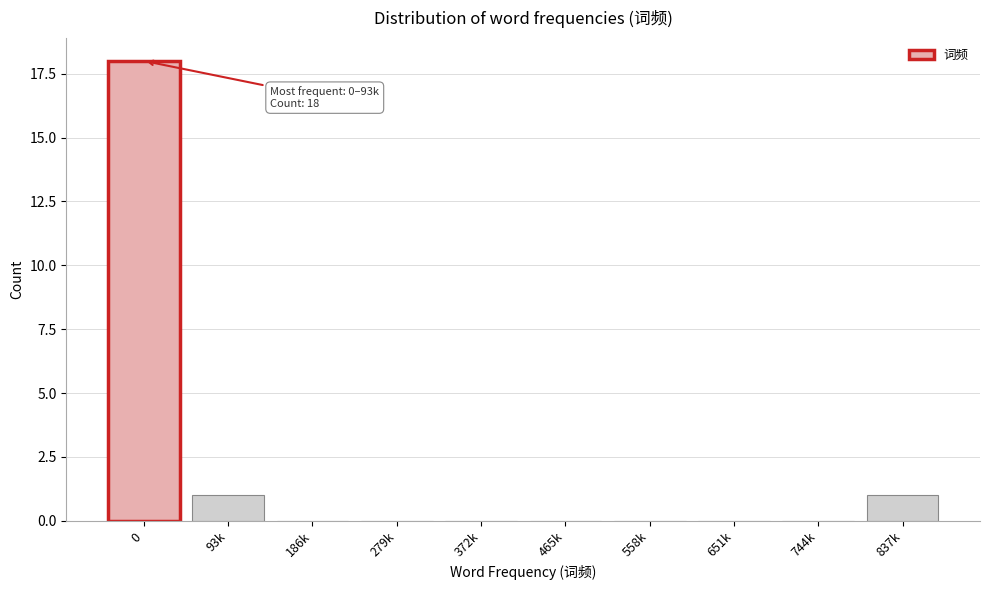

Reading left to right, transcribe all the data shown in this chart.

0=18	93k=1	186k=0	279k=0	372k=0	465k=0	558k=0	651k=0	744k=0	837k=1